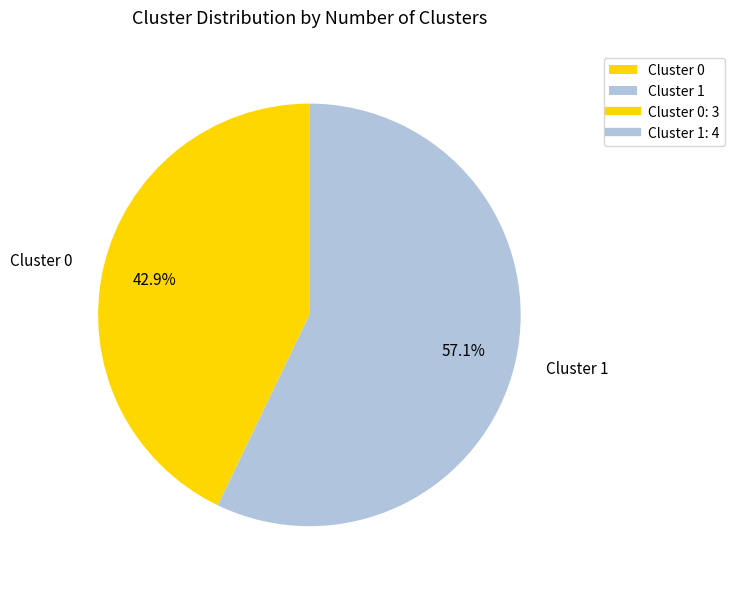

How many segments does this pie chart have?

2